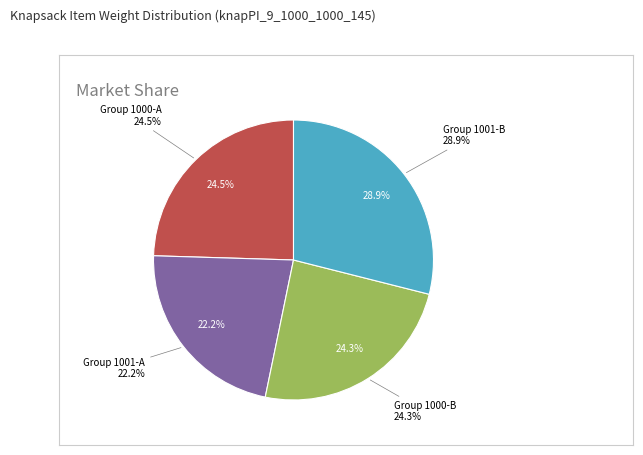

True or false: 12 accounts for 4% of the total.

False